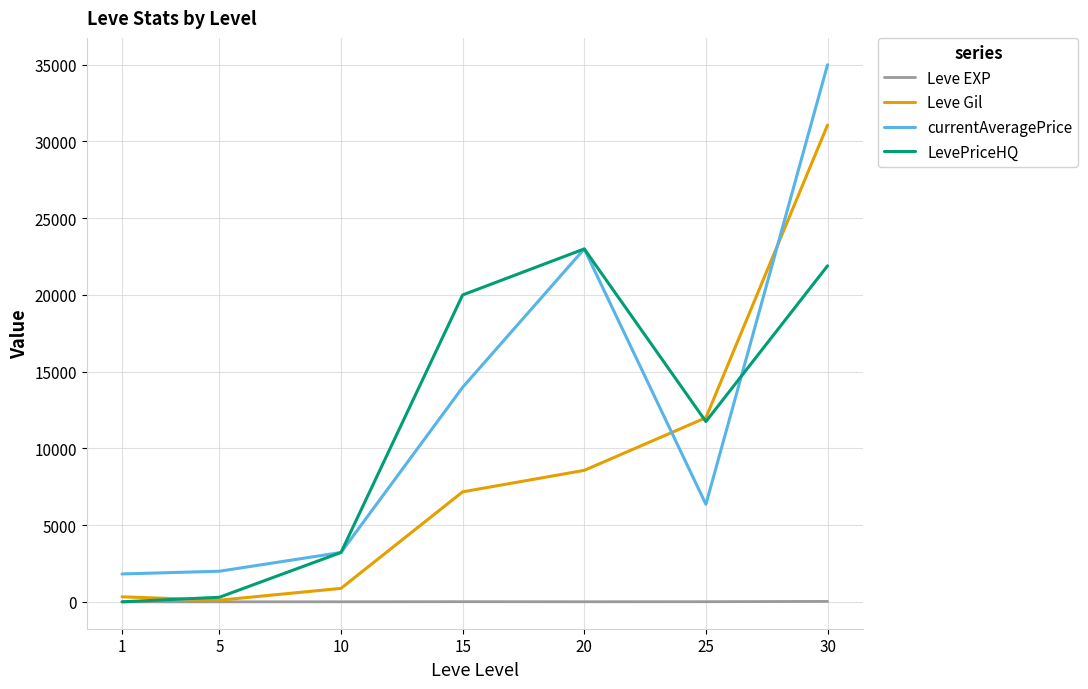

What is the greatest value displayed?

35000